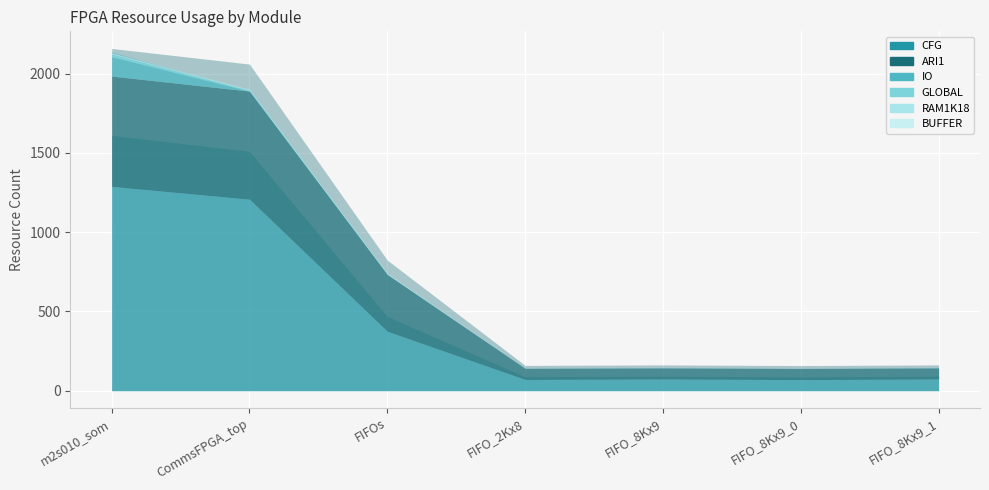

Is the value of BUFFER at FIFOs greater than the value of IO at FIFOs?

No